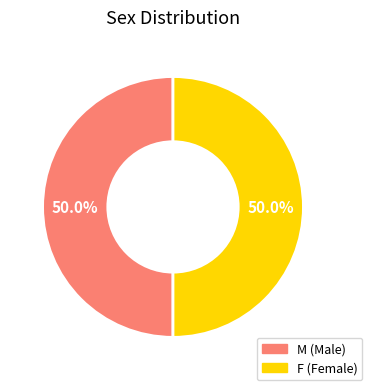

How many slices are in this pie chart?

2